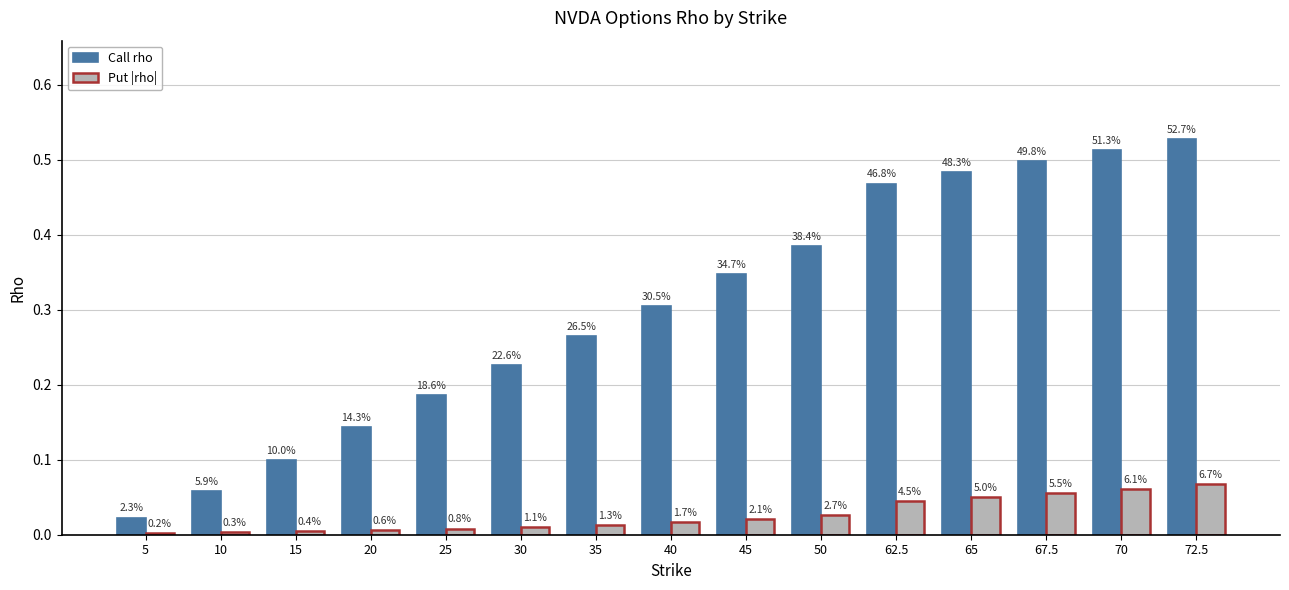

Are the bars grouped side by side (vs. stacked)?

Yes